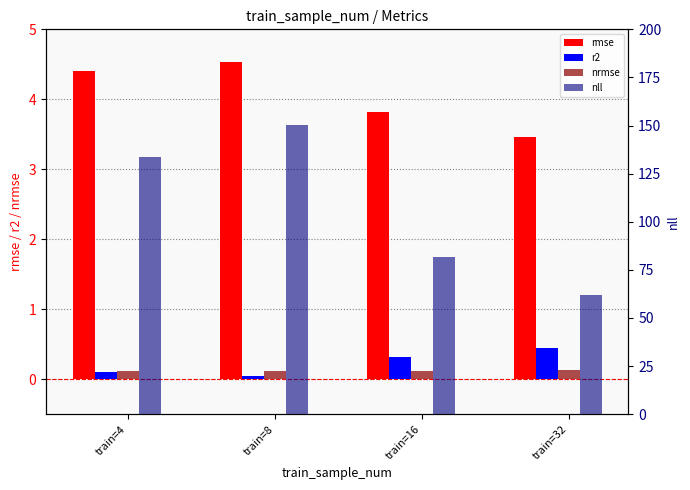

What is the value of the nll bar at the 1st from the left?

133.6